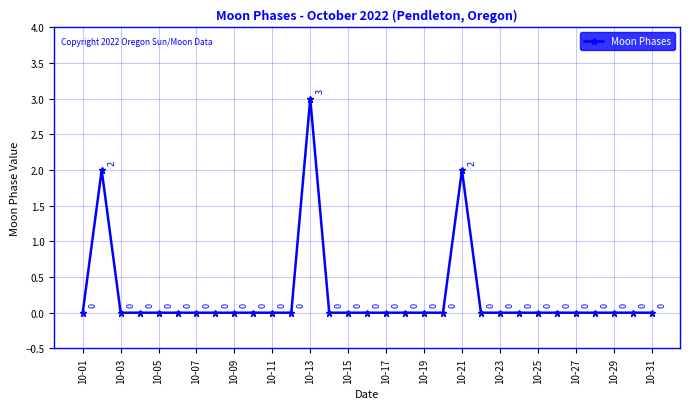

What is the sum of all values?

7